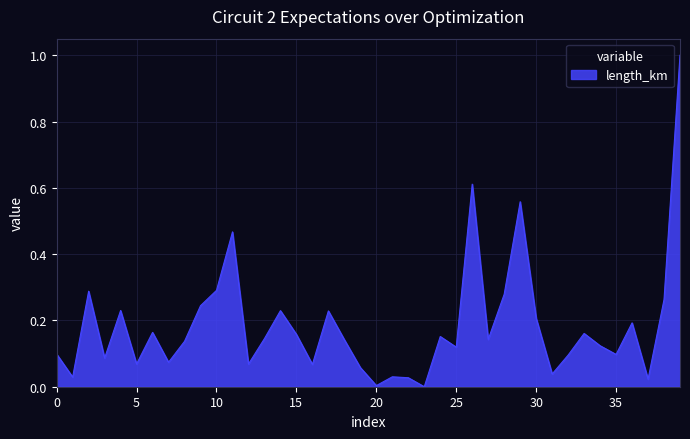

What is the maximum value shown in the chart?

1.0